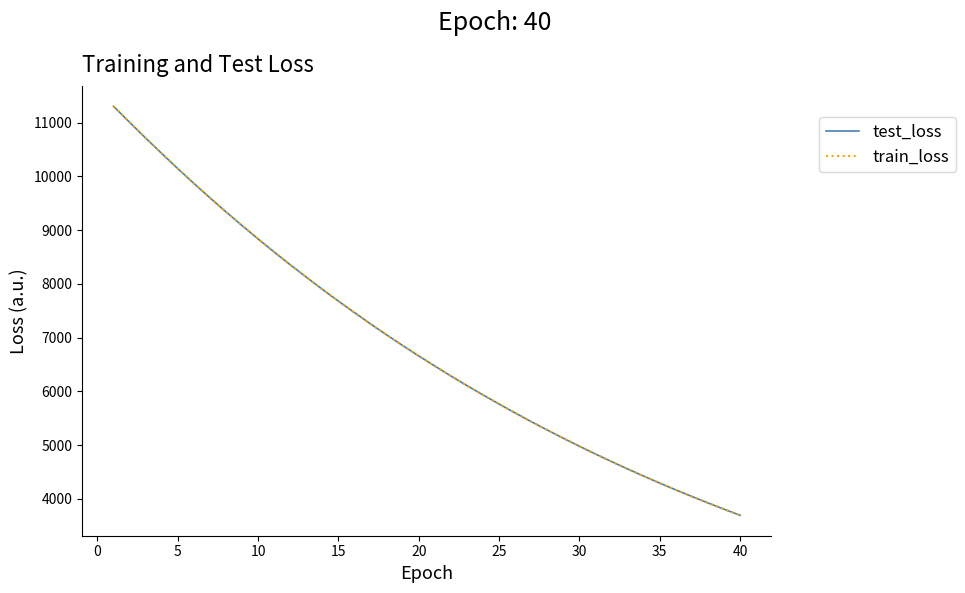

What is the greatest value displayed?

11304.3